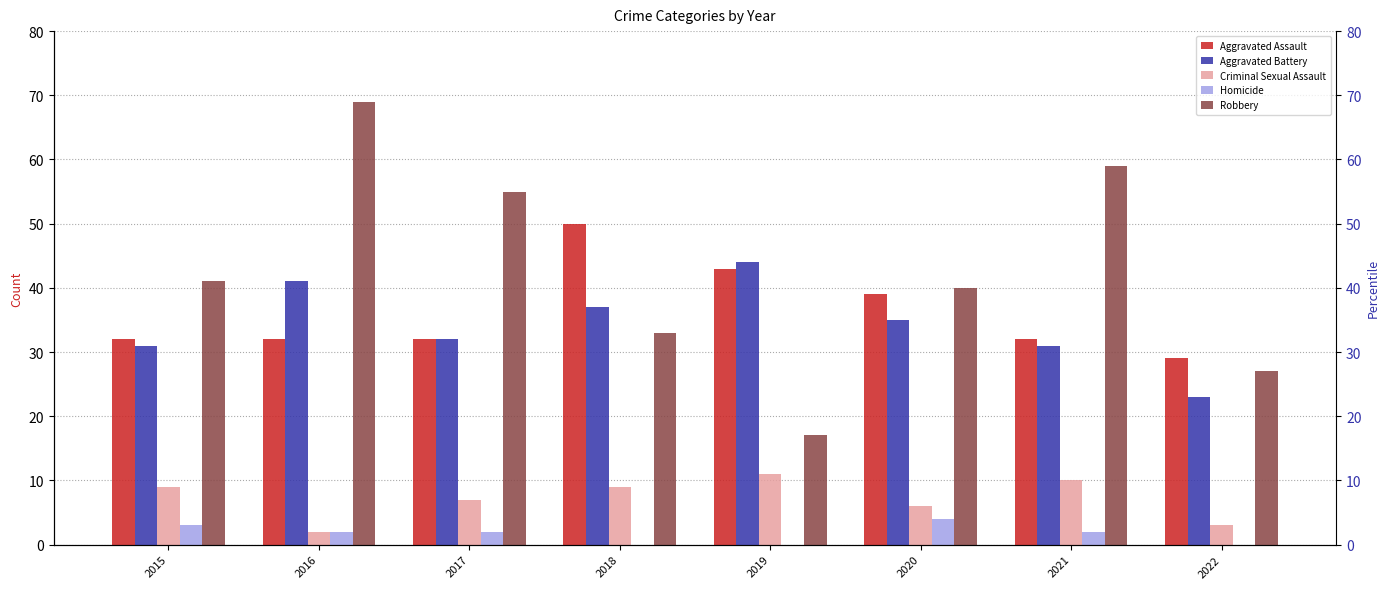

What is the spread (max minus min) of values at 2019?

44